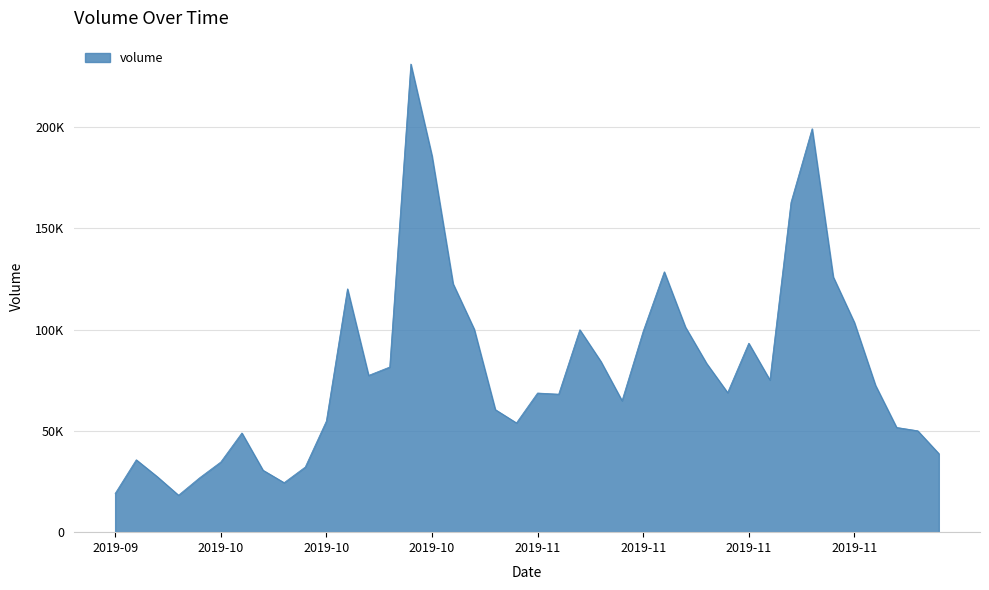

Does the chart have visible grid lines?

Yes